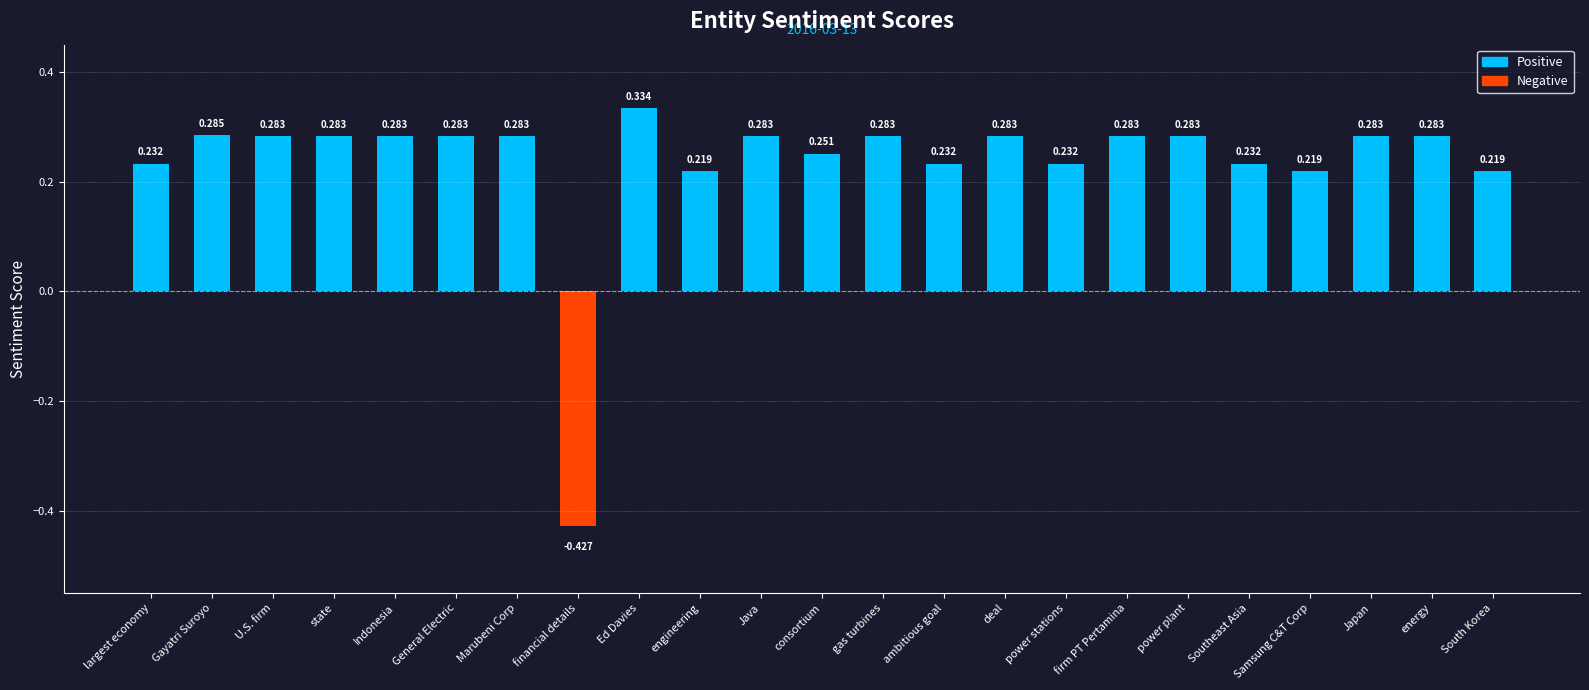

At which category does the chart reach its peak across all series?

Ed Davies